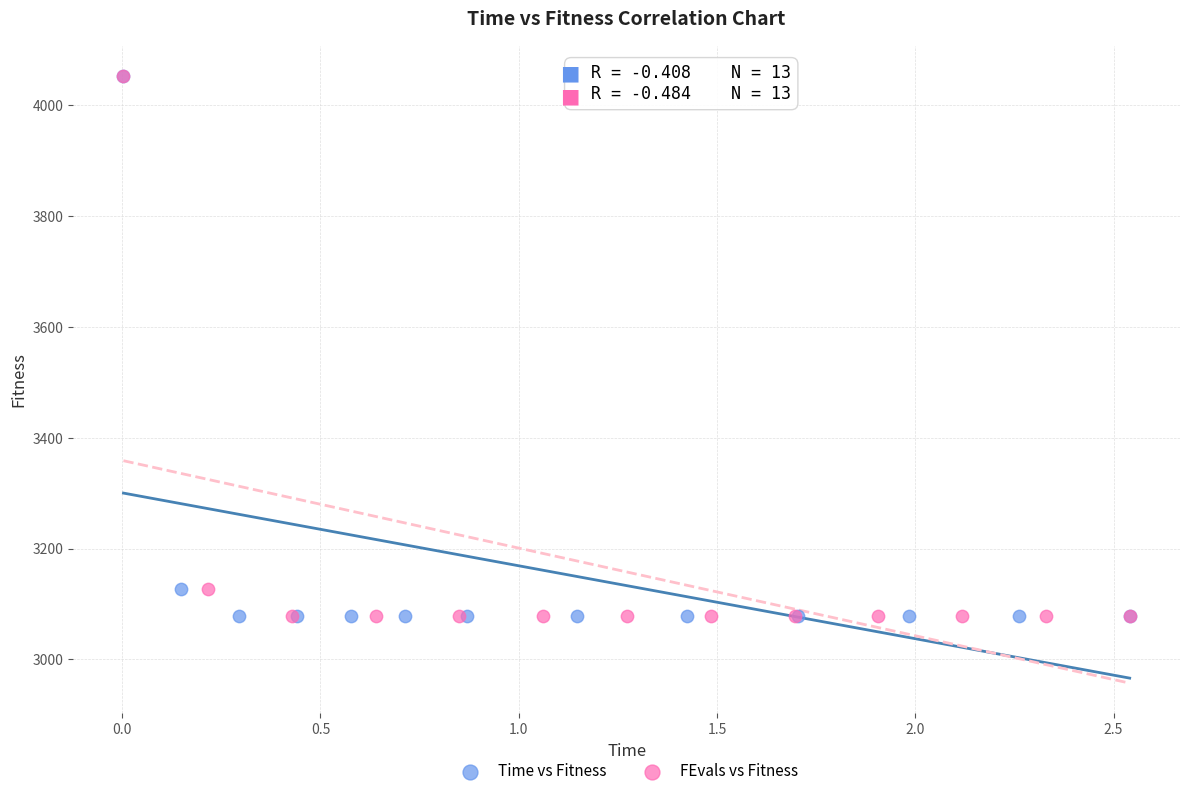

What are all the series names shown in the legend?

Time vs Fitness, FEvals vs Fitness